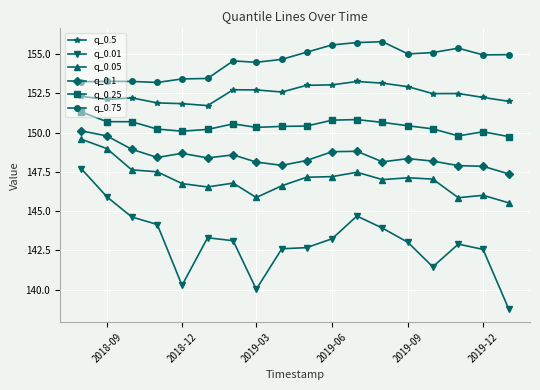

Rank the series by their maximum value, from highest to lowest.

q_0.75, q_0.5, q_0.25, q_0.1, q_0.05, q_0.01